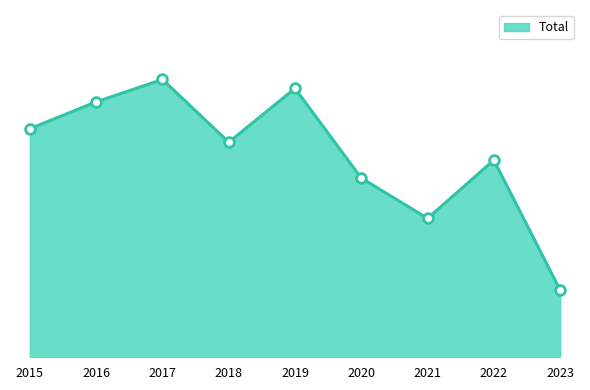

True or false: there are more than 1 points higher than both neighbors.

True